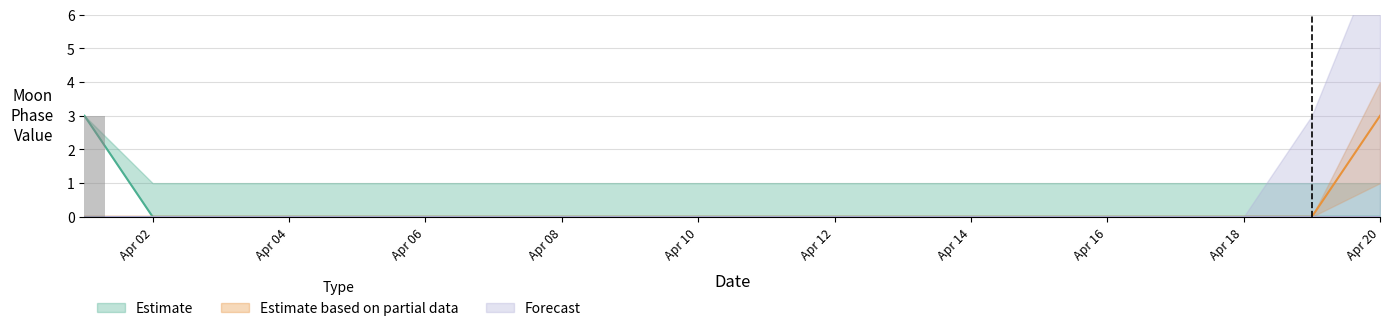

At which label does Estimate based on partial data reach its peak?

Apr 20